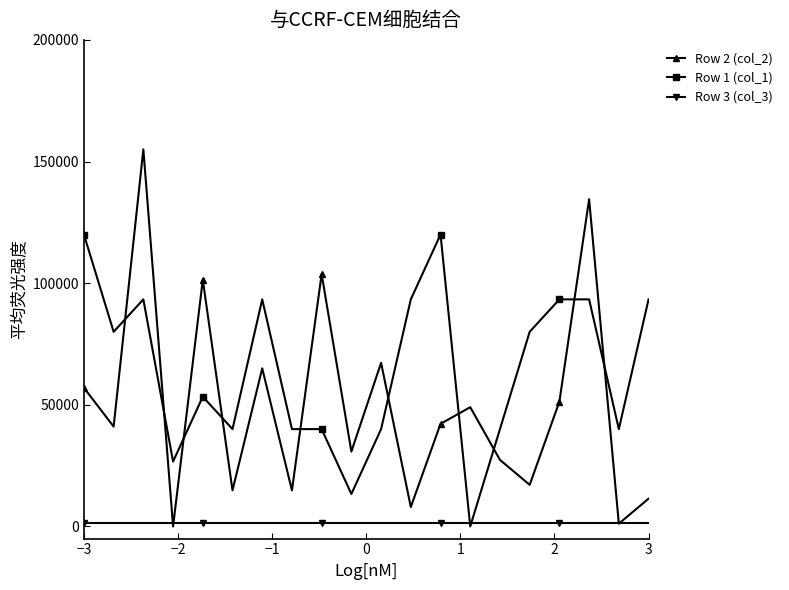

Does the chart have visible grid lines?

No